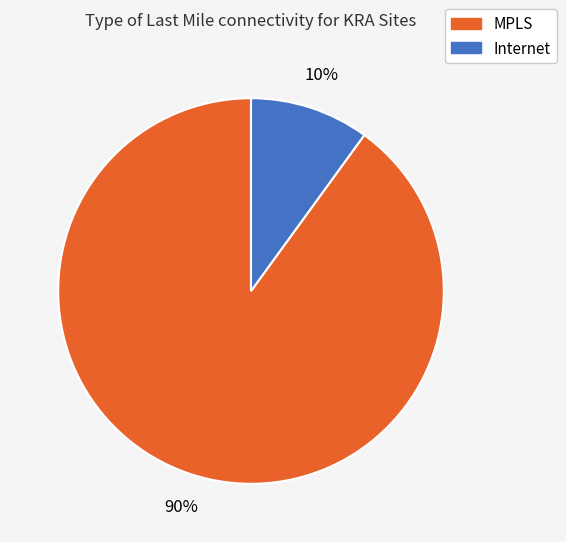

How many slices are in this pie chart?

2